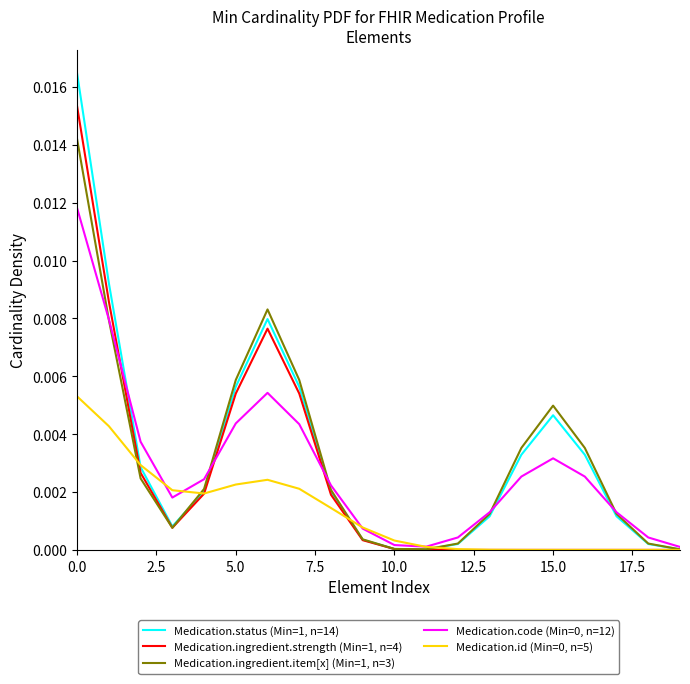

Which series has the widest spread of values?

Medication.status (Min=1, n=14)